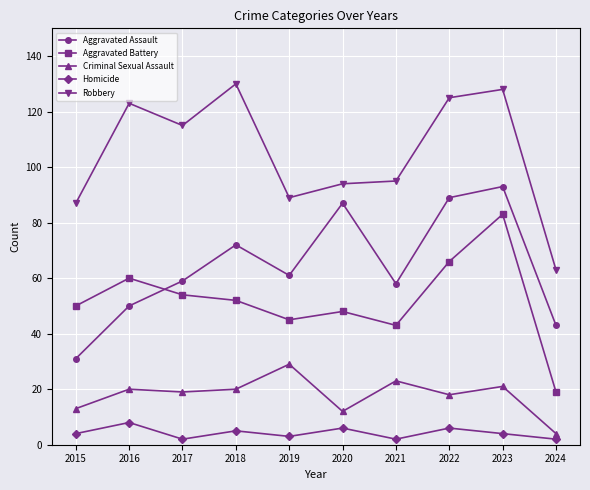

At which category does Robbery reach its first local peak?

2016